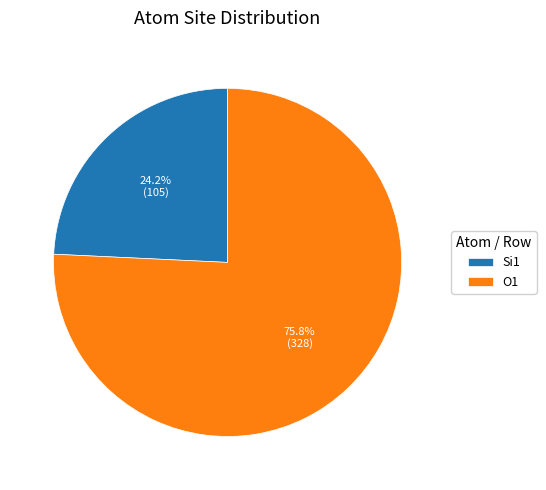

Is there any slice that represents more than half of the pie?

Yes